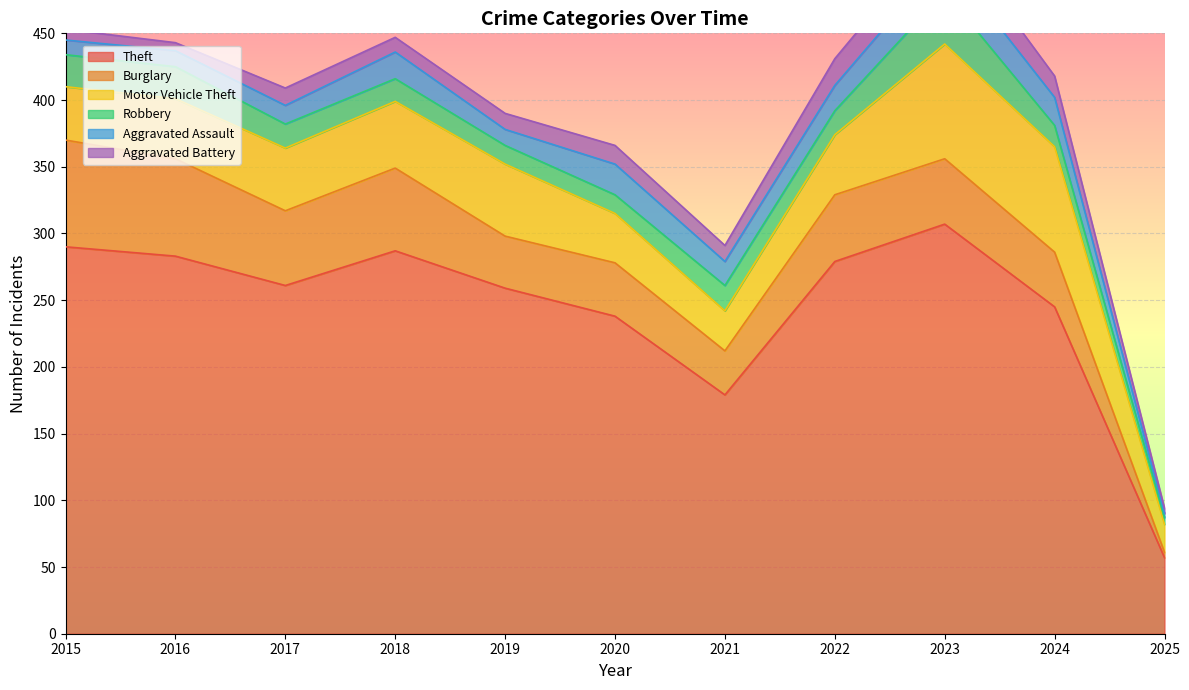

Is it true that Theft equals 261 at 2017?

True